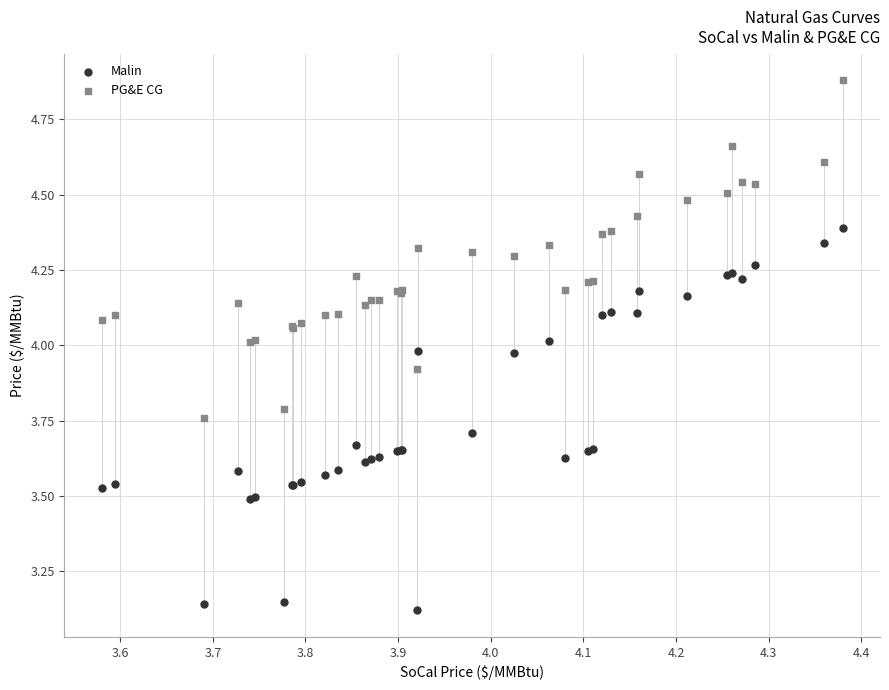

Which series contains the lowest Y value?

Malin